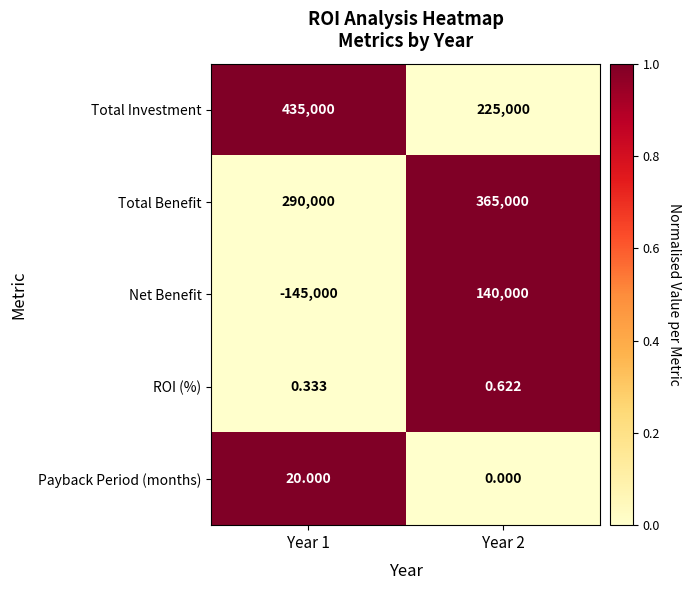

Rank the series by their maximum value, from highest to lowest.

Total Investment, Total Benefit, Net Benefit, Payback Period (months), ROI (%)